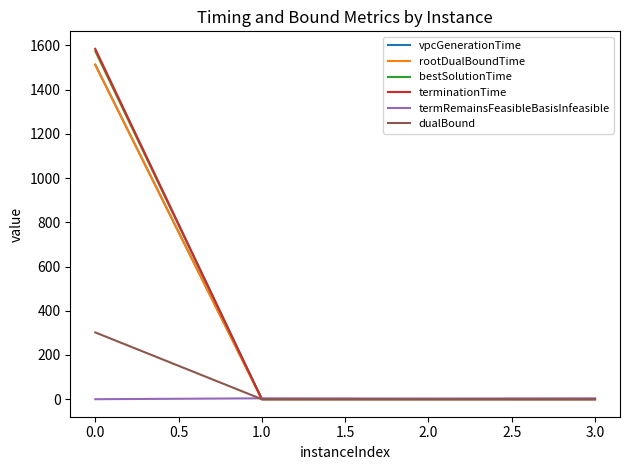

Which series has the largest range (max minus min)?

terminationTime